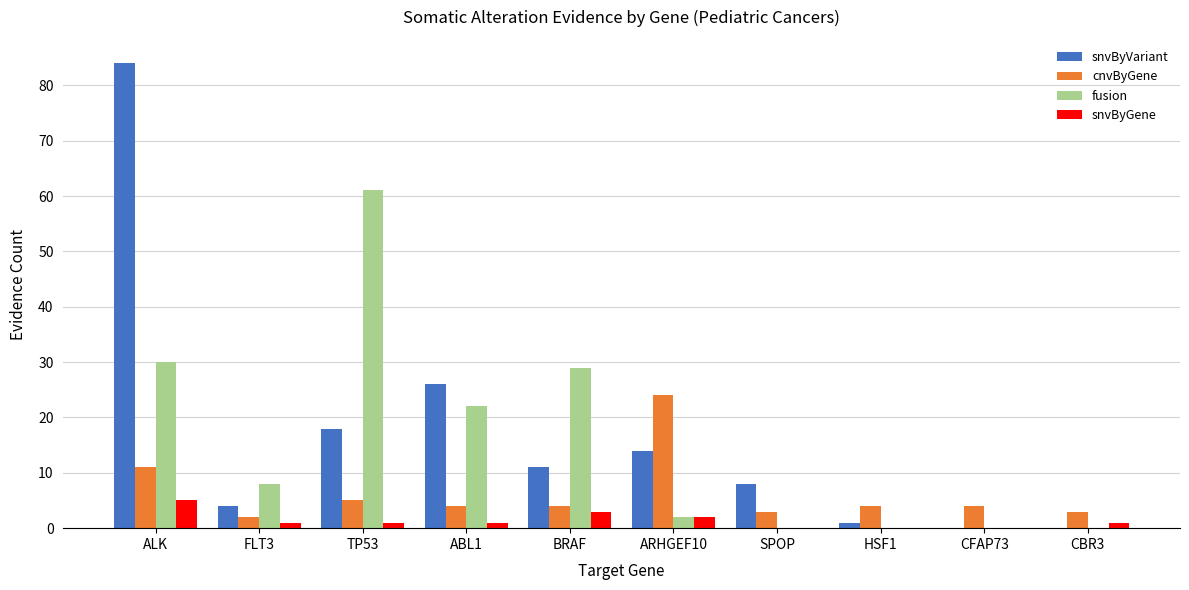

Which category has the highest value across all series?

ALK